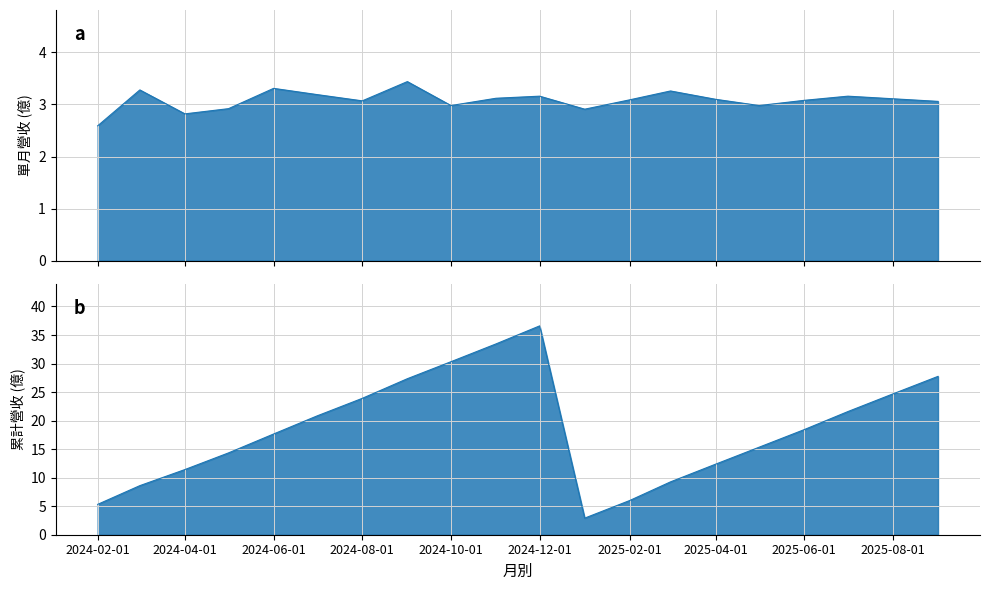

The 累計營收(億) series shows 5.1 at 2024-04-01. True or false?

False